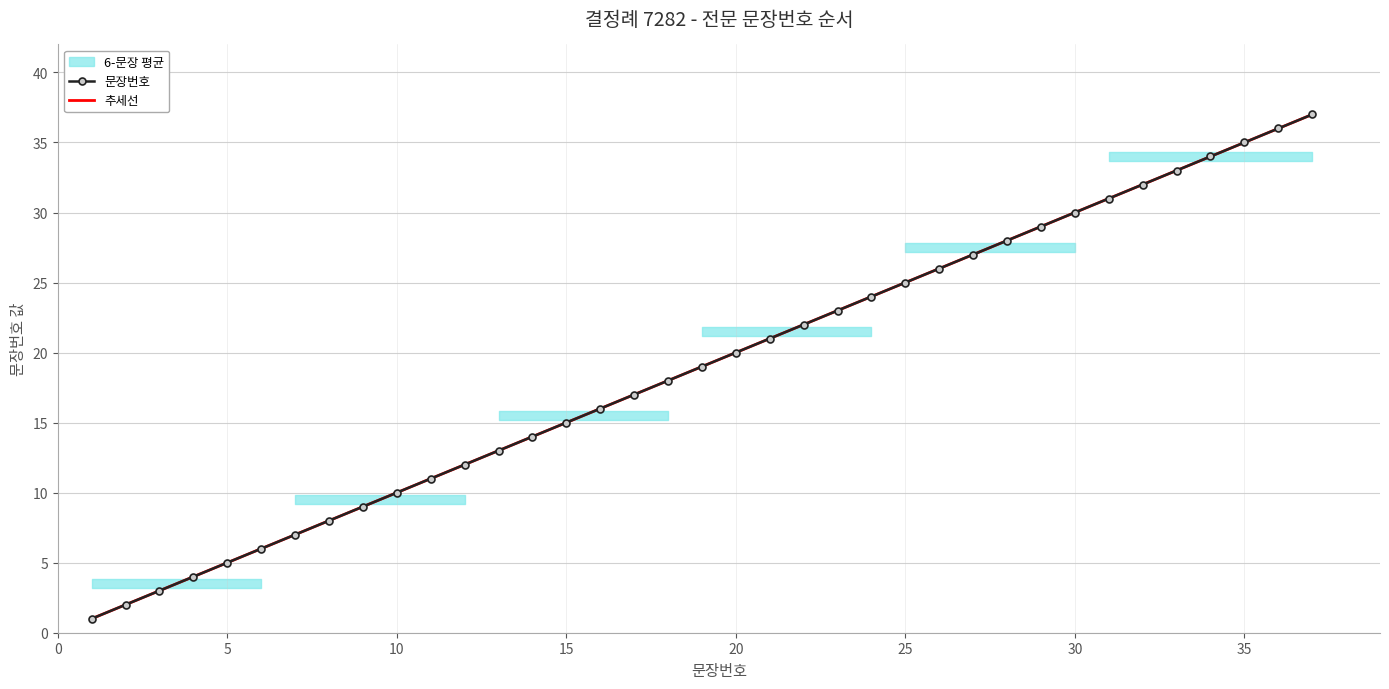

Which category has the highest value across all series?

37